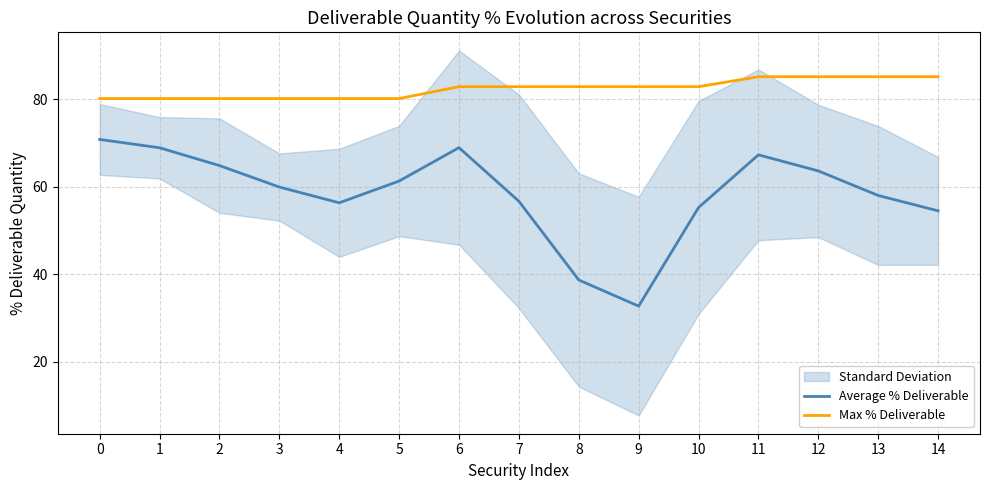

What is the minimum value shown in the chart?

32.7